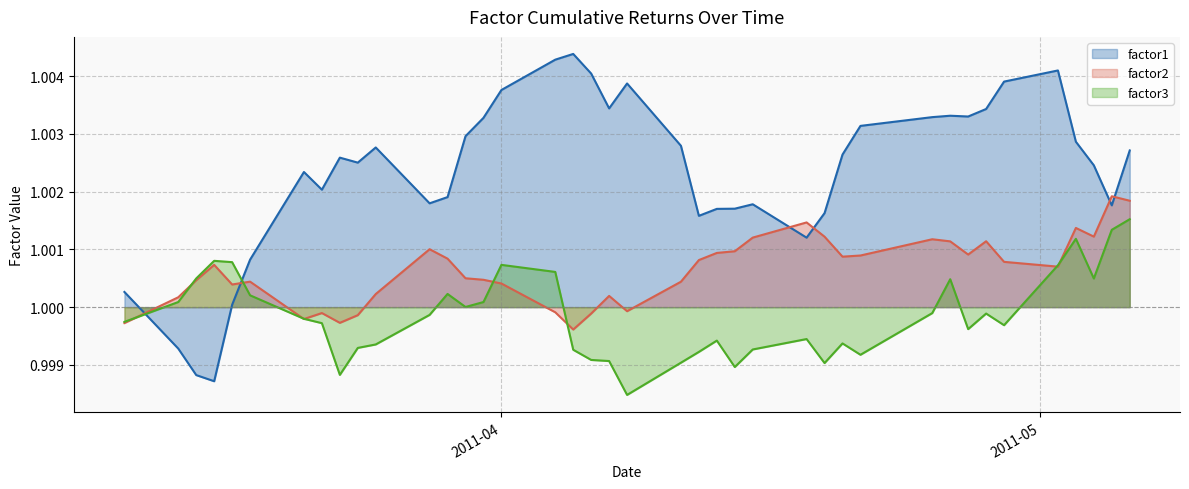

What is the label of the 29th point from the left?

2011-04-20